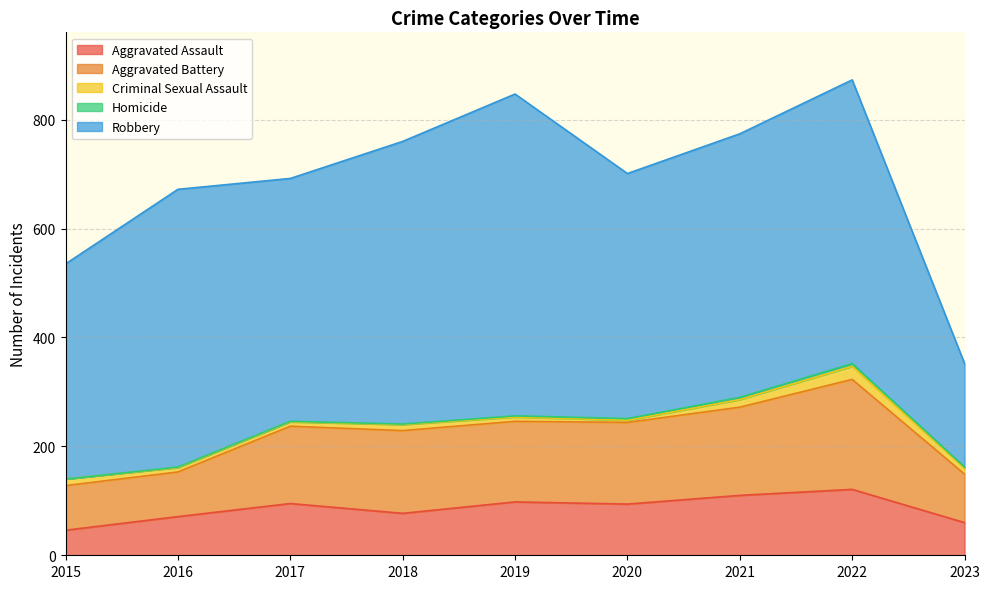

Where does the Criminal Sexual Assault series first go above 11?

2015